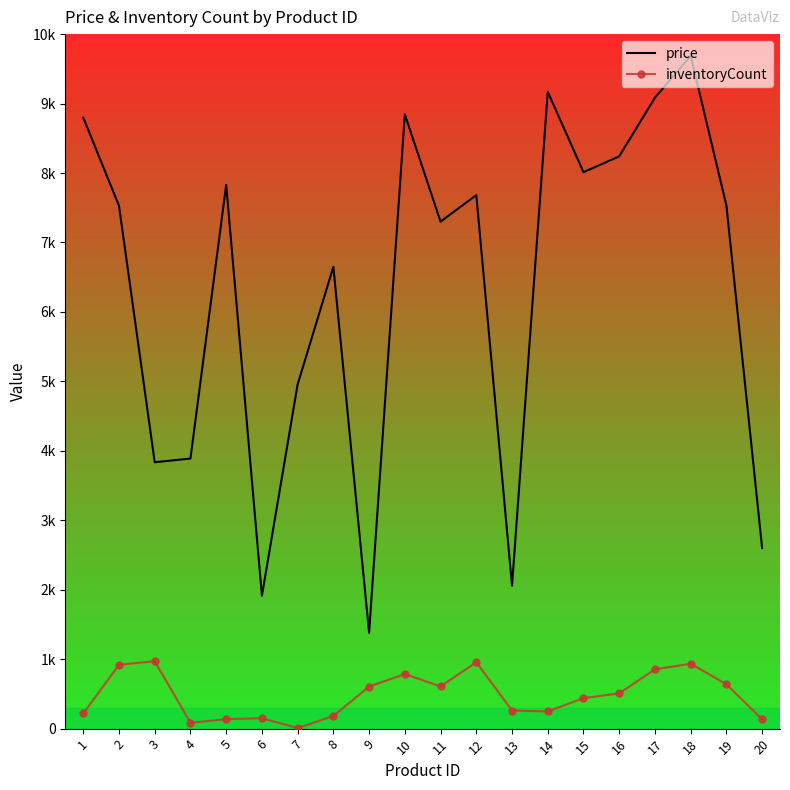

What are all the series names shown in the legend?

price, inventoryCount